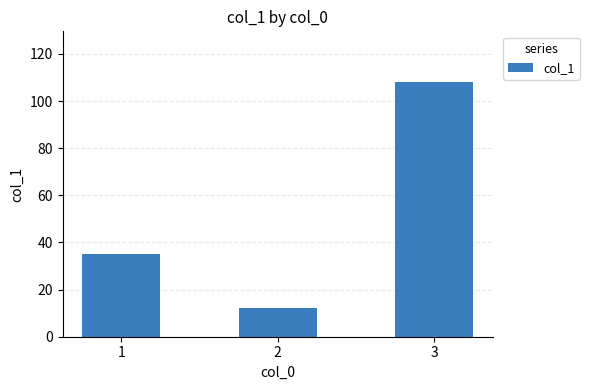

Which label corresponds to the largest value in the chart?

3